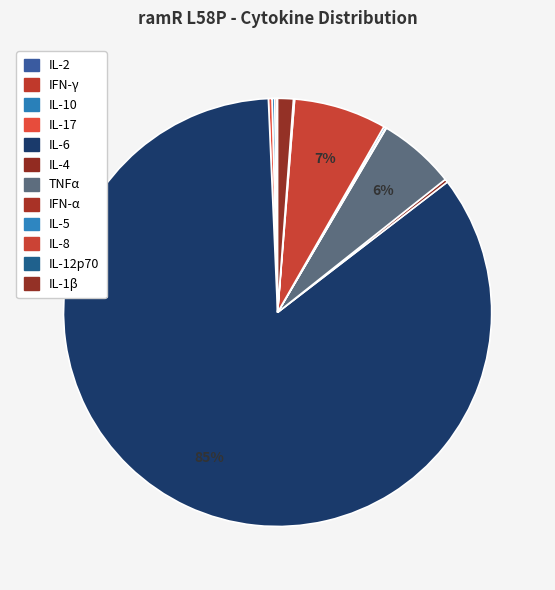

Do IL-5 and TNFα together represent more than half of the pie?

No